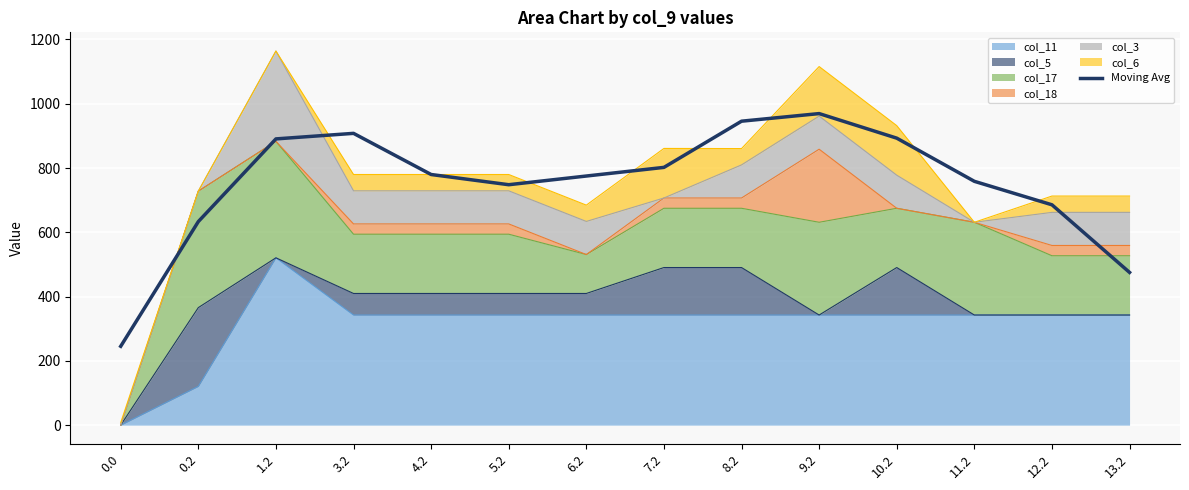

At which label is the value closest to 607?

0.2